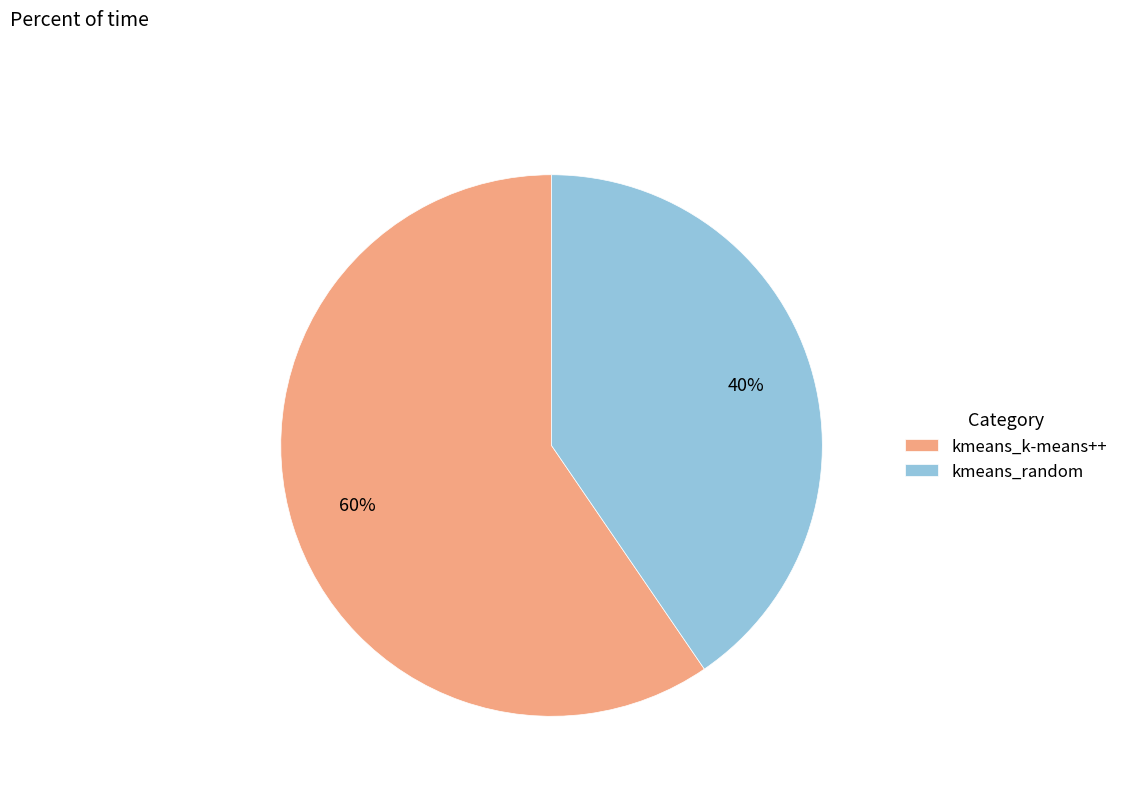

Count the number of slices in the pie.

2